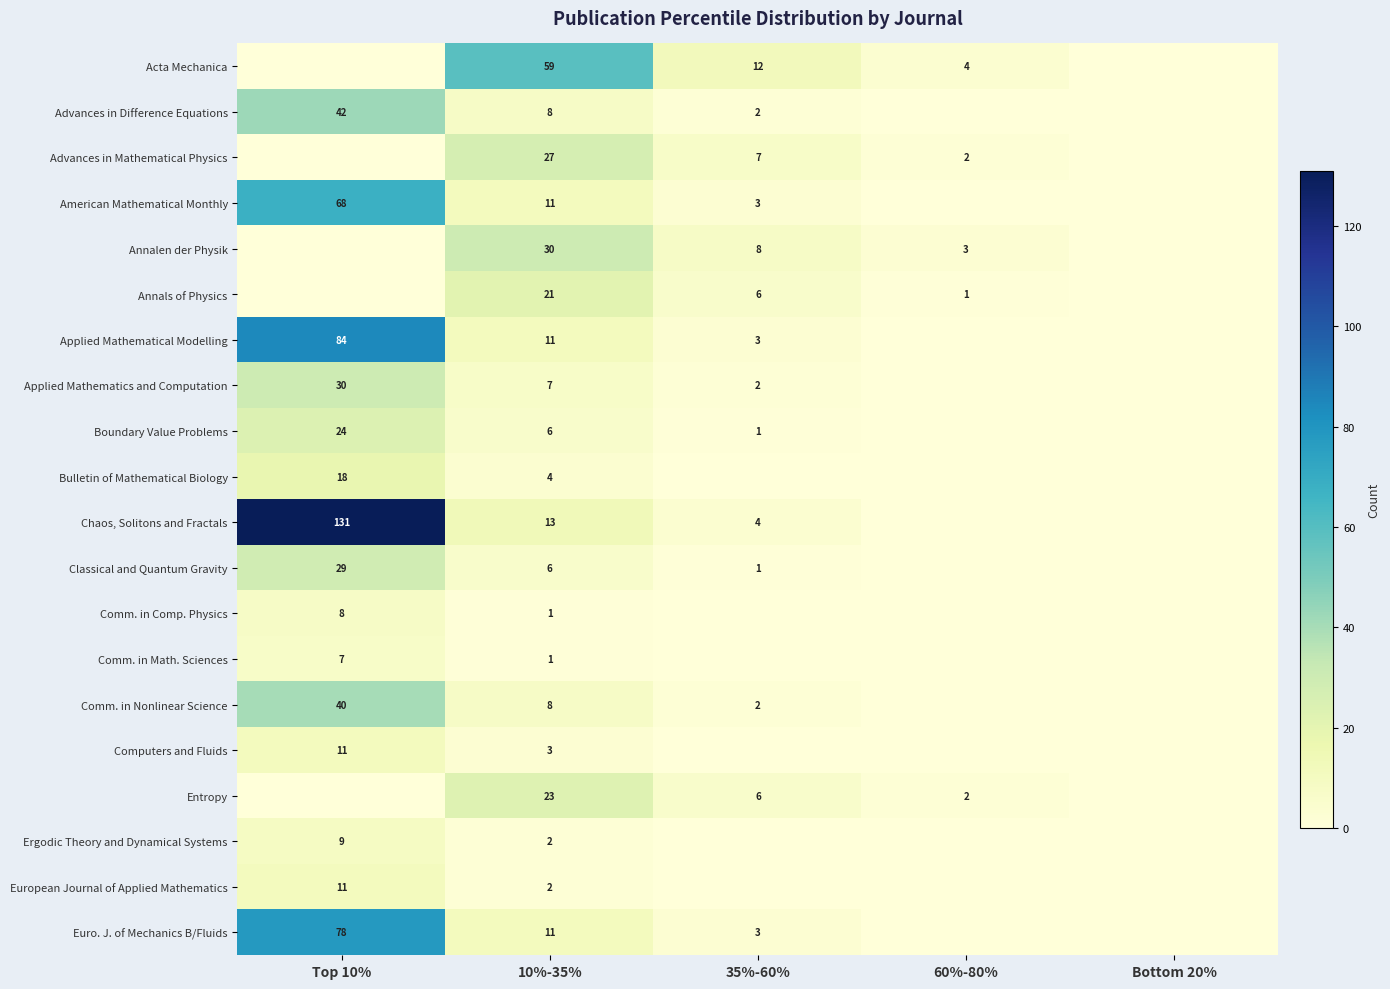

The Acta Mechanica series shows 6 at 60%-80%. True or false?

False